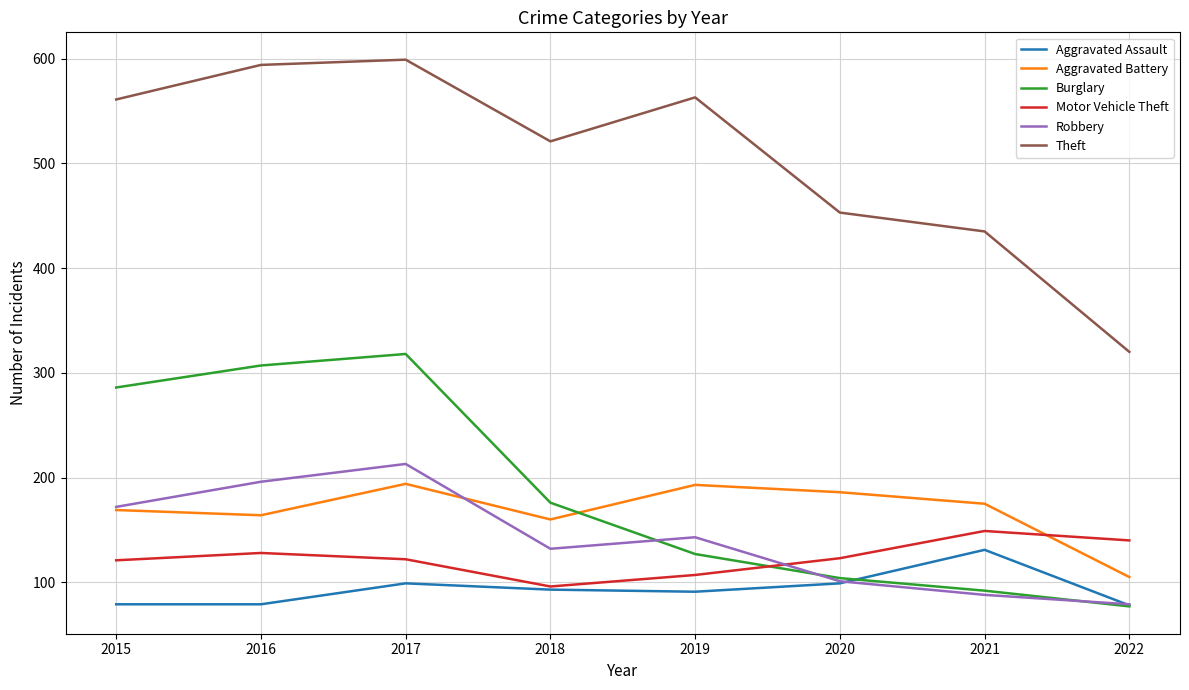

What is the difference between the second highest and second lowest values in the Aggravated Battery series?

33